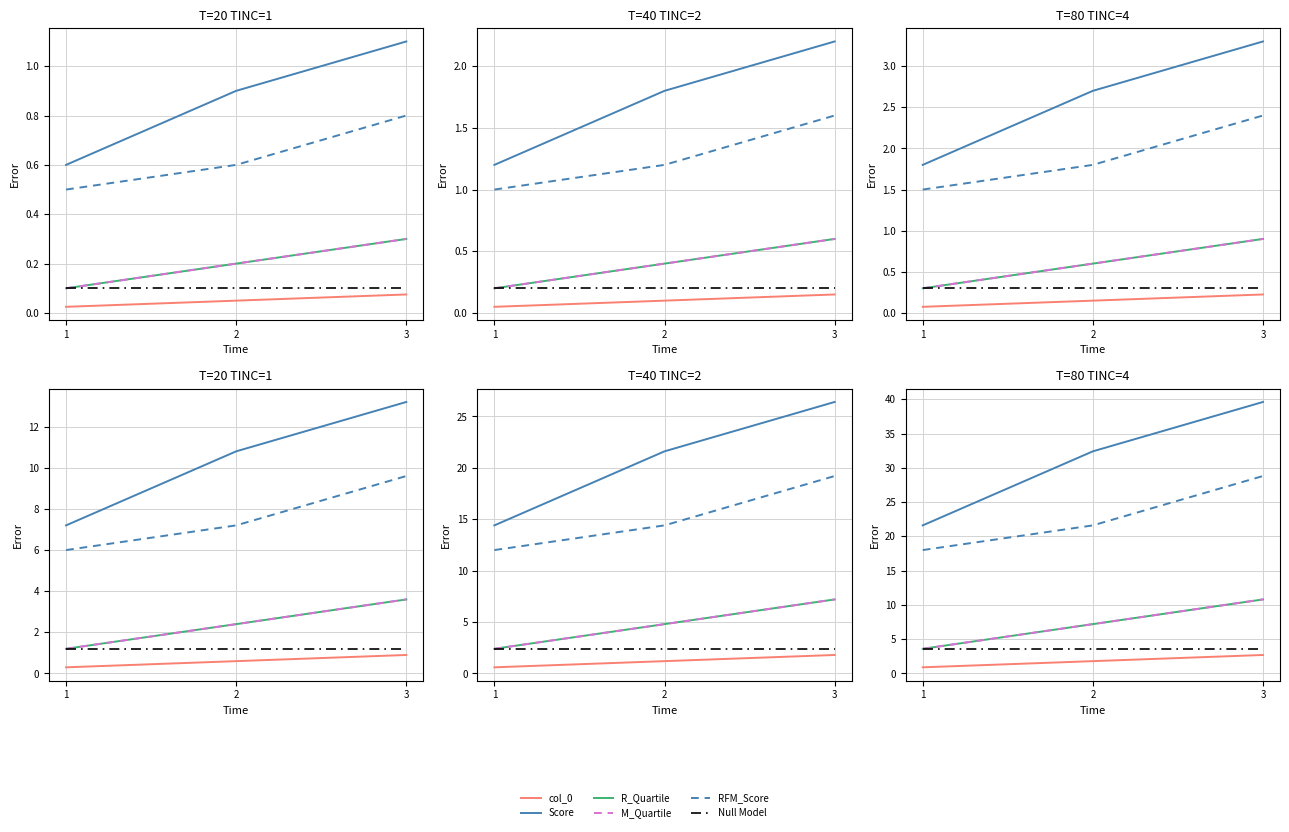

Which category has the highest value in the col_0 series?

3